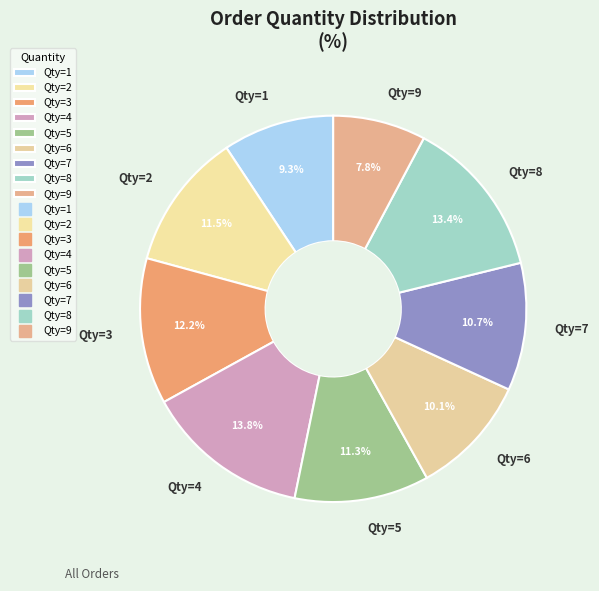

Which has a higher value, Qty=9 or Qty=5?

Qty=5